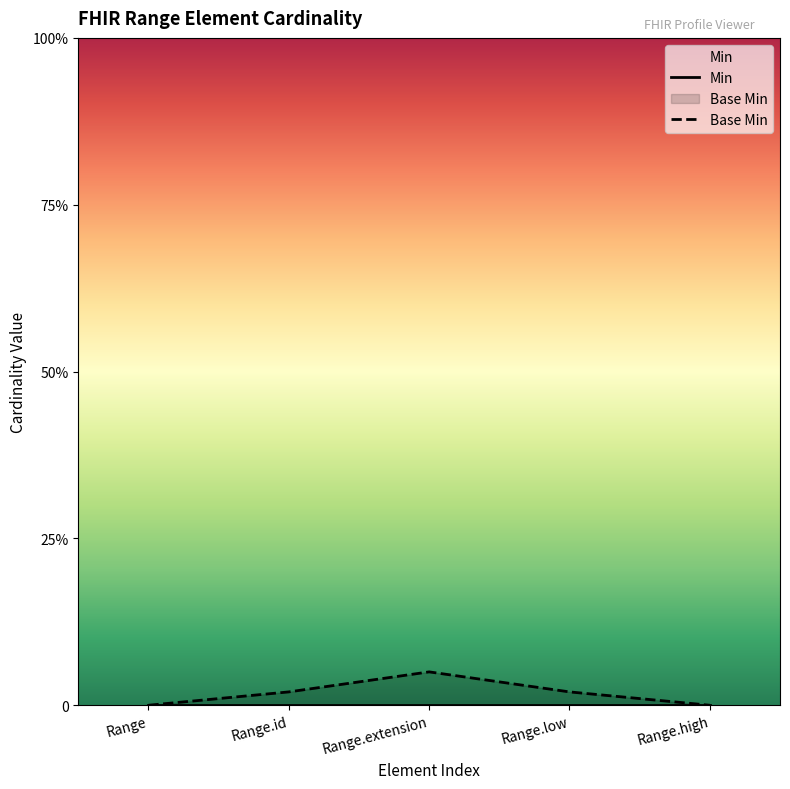

Which category has the lowest value in the Min series?

Range